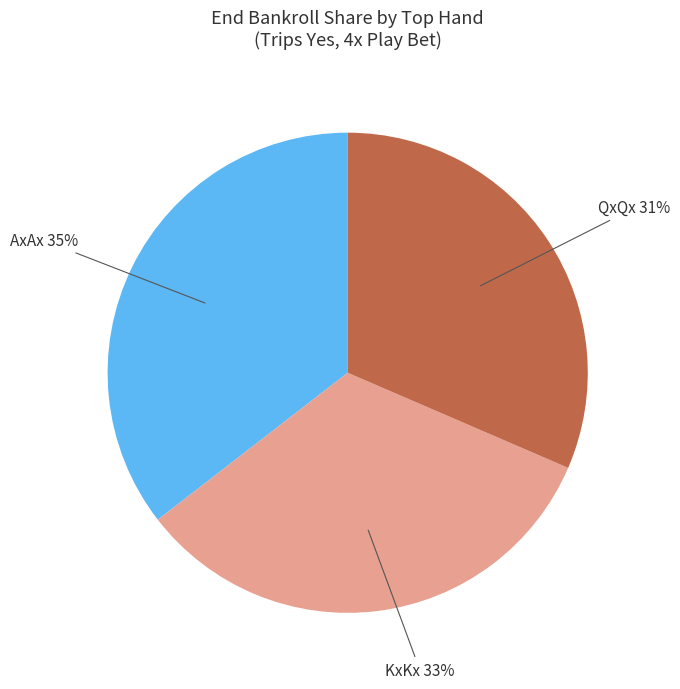

Does any single category account for the majority?

No